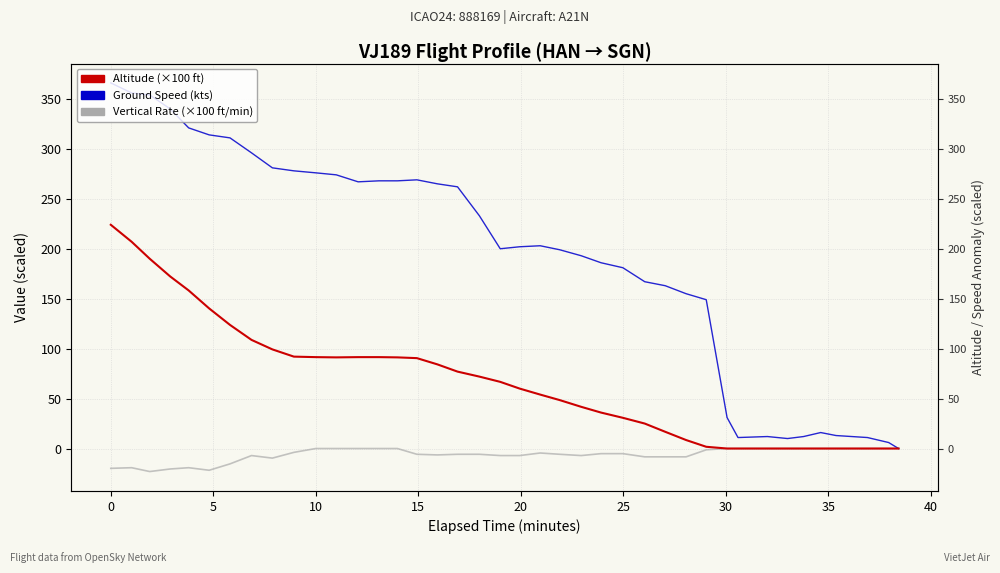

The value of Ground Speed (kts) at 32 is 2.9. True or false?

False